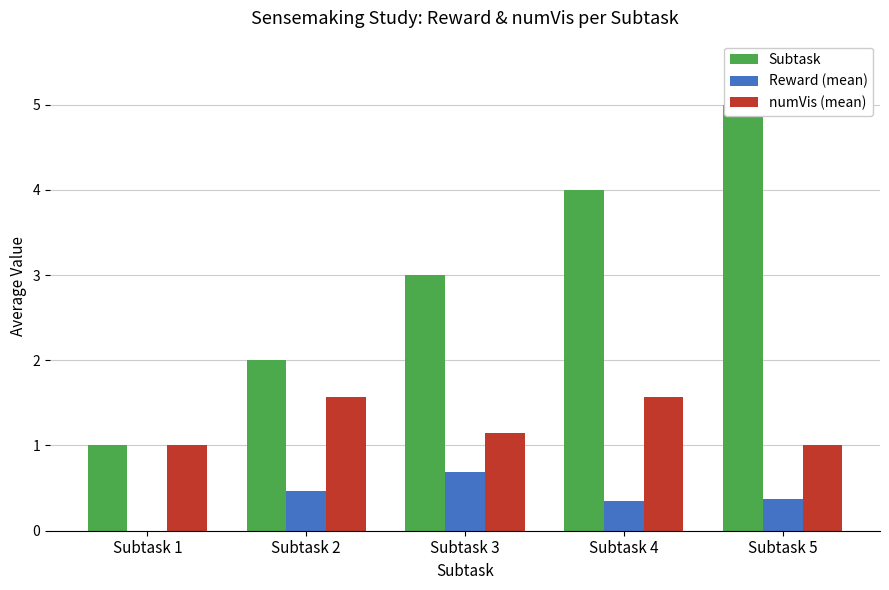

Does the chart contain any negative values?

No